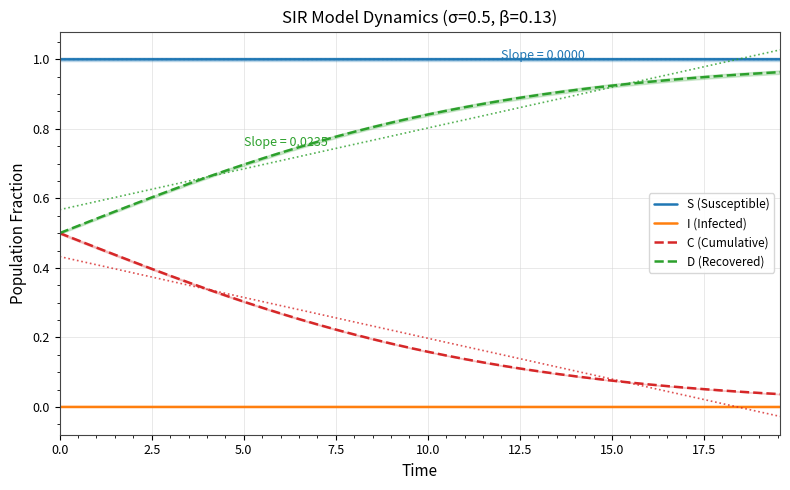

Which series has the largest range (max minus min)?

C (Cumulative)